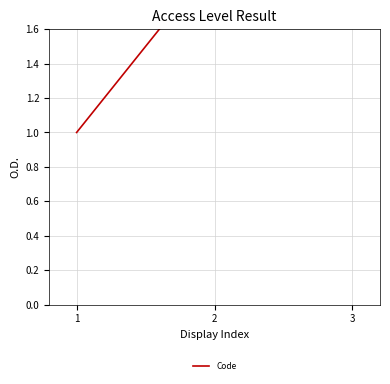

What is the minimum value shown in the chart?

1